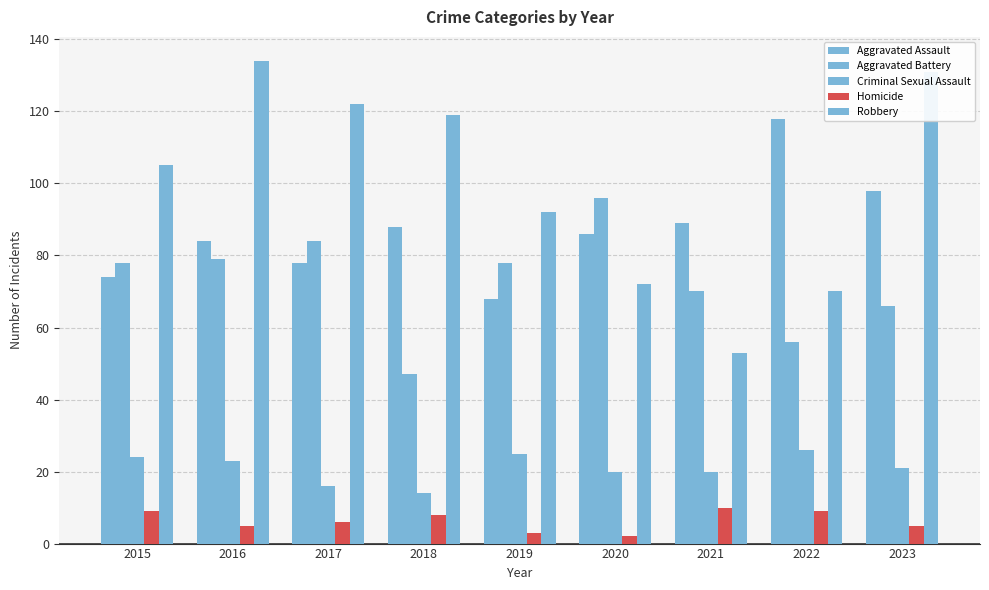

Between 2016 and 2021, which series saw the biggest shift?

Robbery